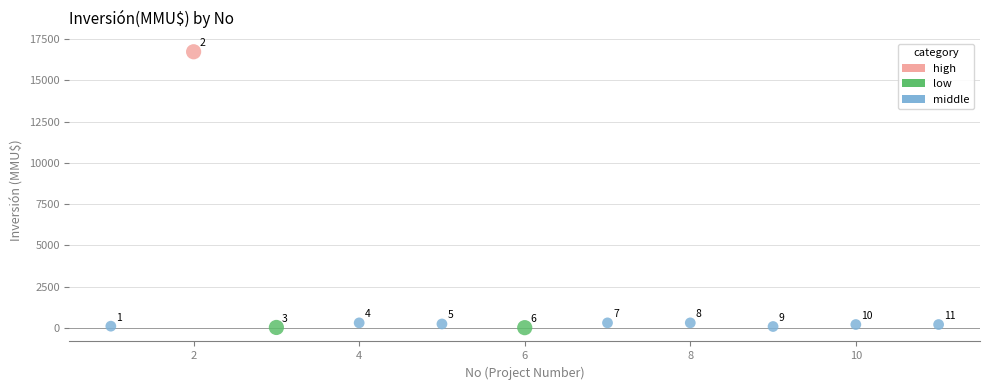

What are all the series names shown in the legend?

high, low, middle